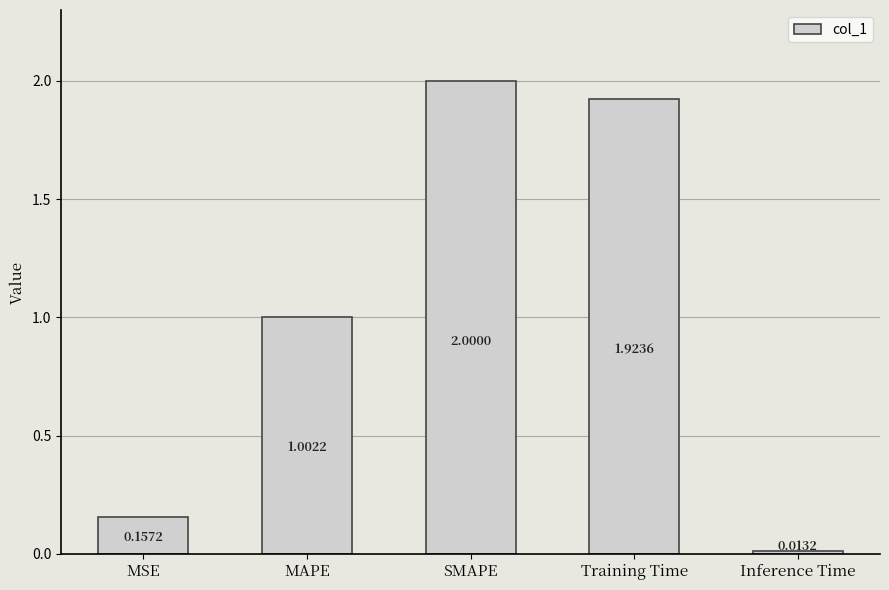

How many bars are there in total?

5